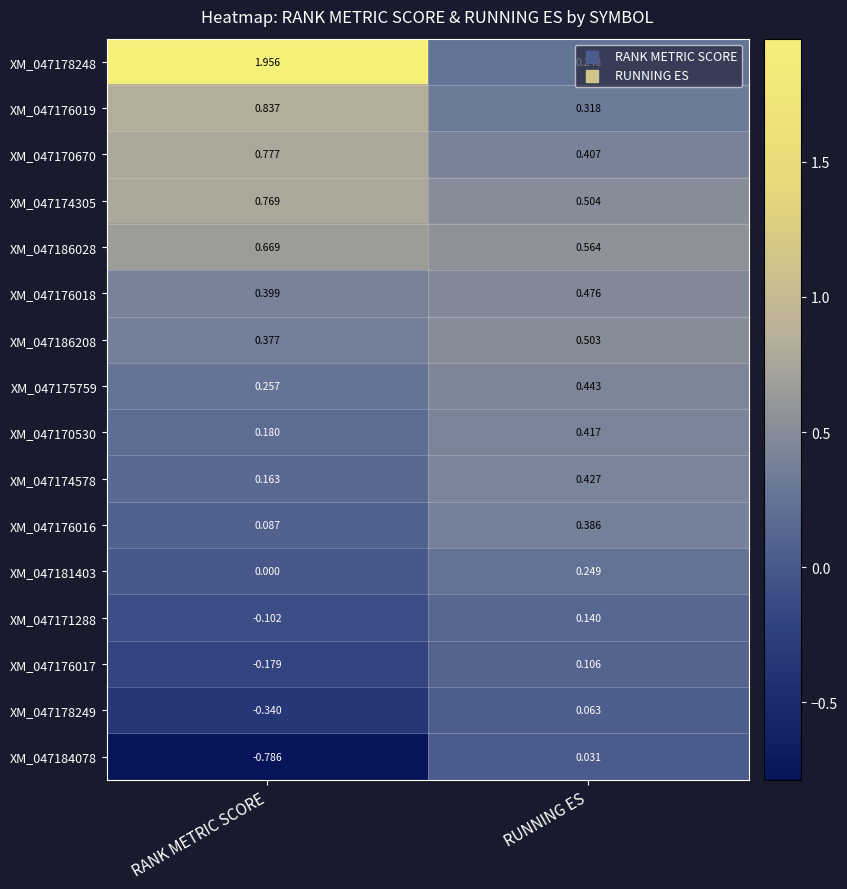

What is the total value across all series at RANK METRIC SCORE?

5.1